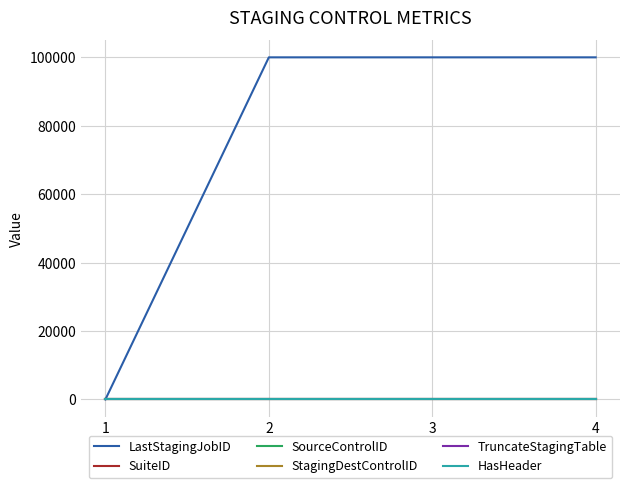

Does the chart display data point markers on the line(s)?

No